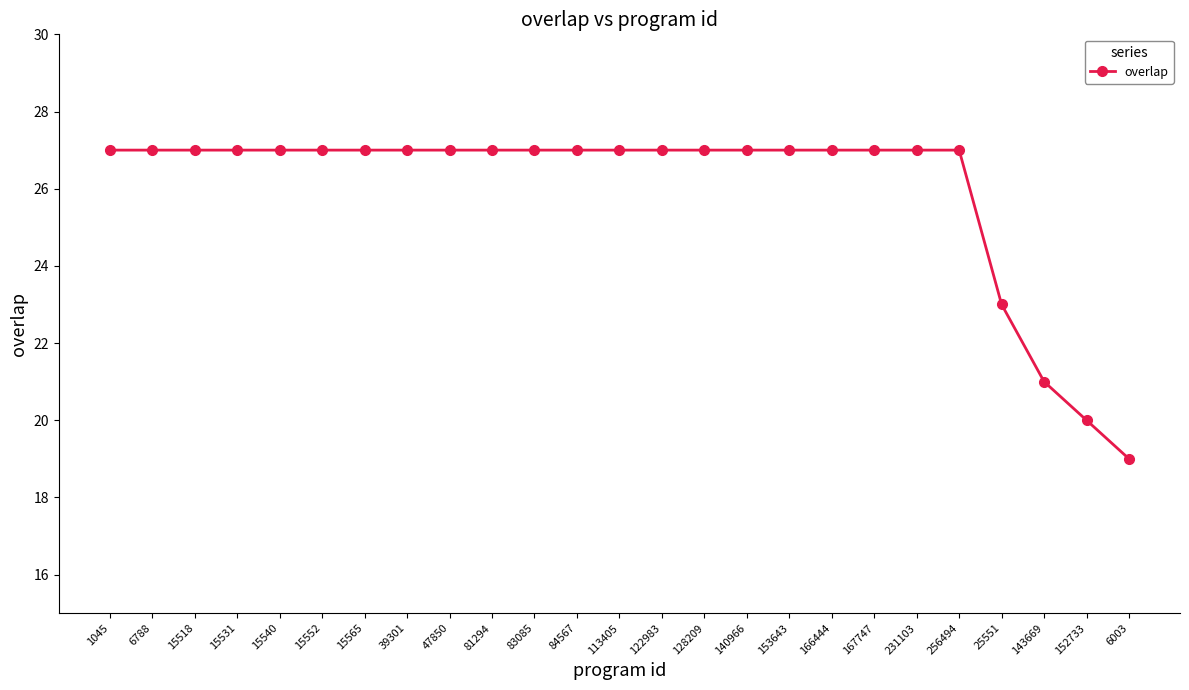

Is it true that the value at 15565 is 40?

False